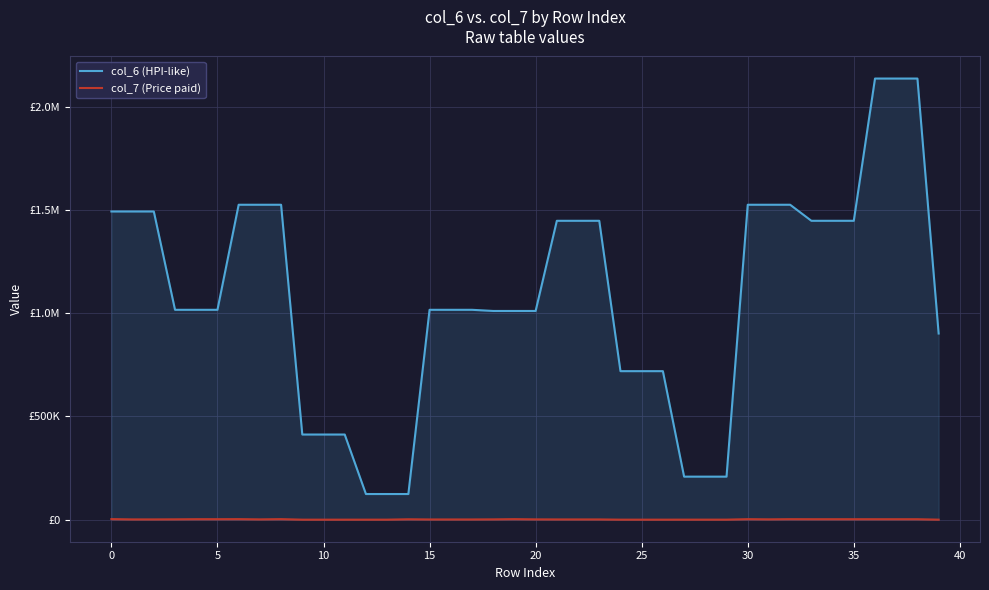

The col_7 (Price paid) series shows 2586 at 25. True or false?

True